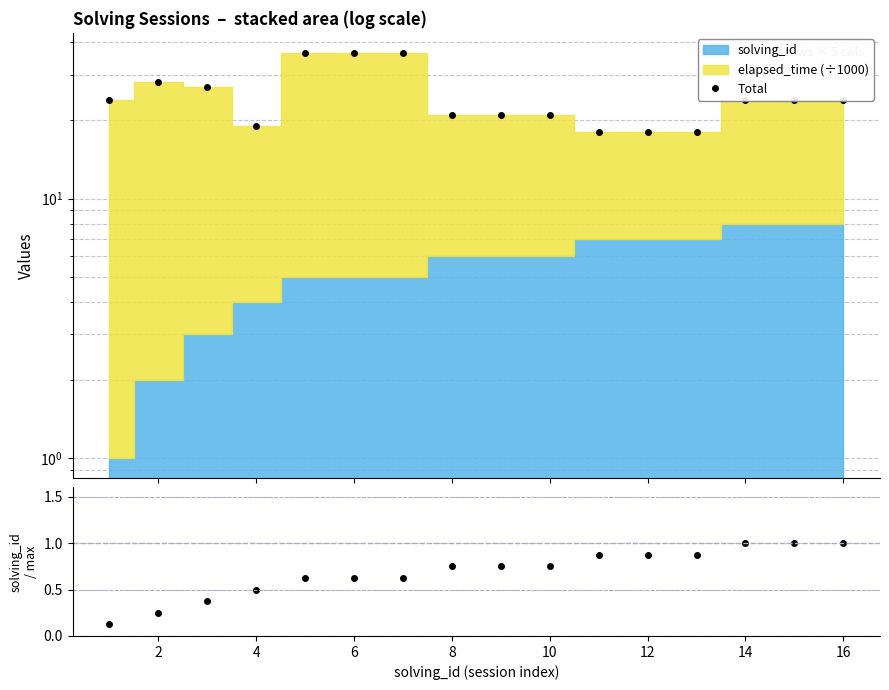

Does the chart display data point markers on the line(s)?

Yes